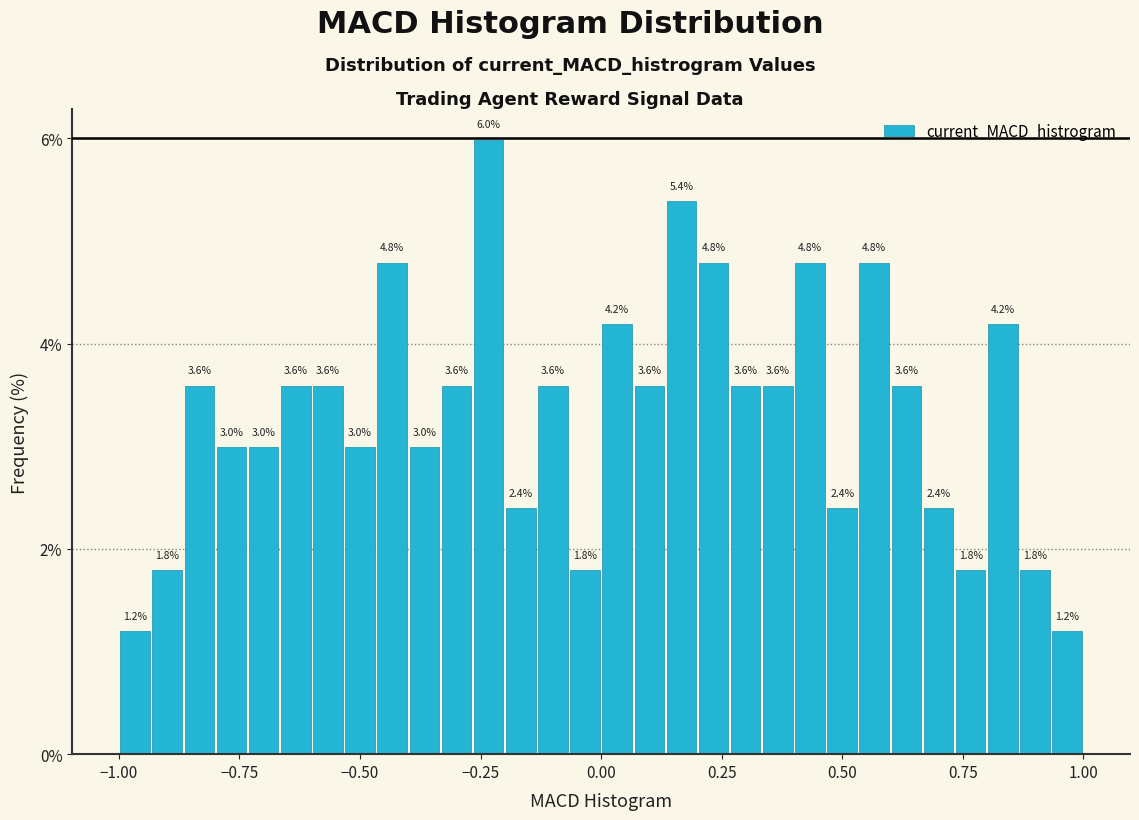

Read against the x-axis, roughly where is the centre of the tallest bar?

-0.25